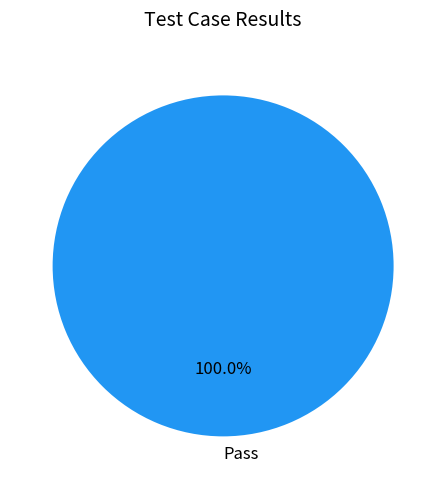

Count the number of slices in the pie.

1